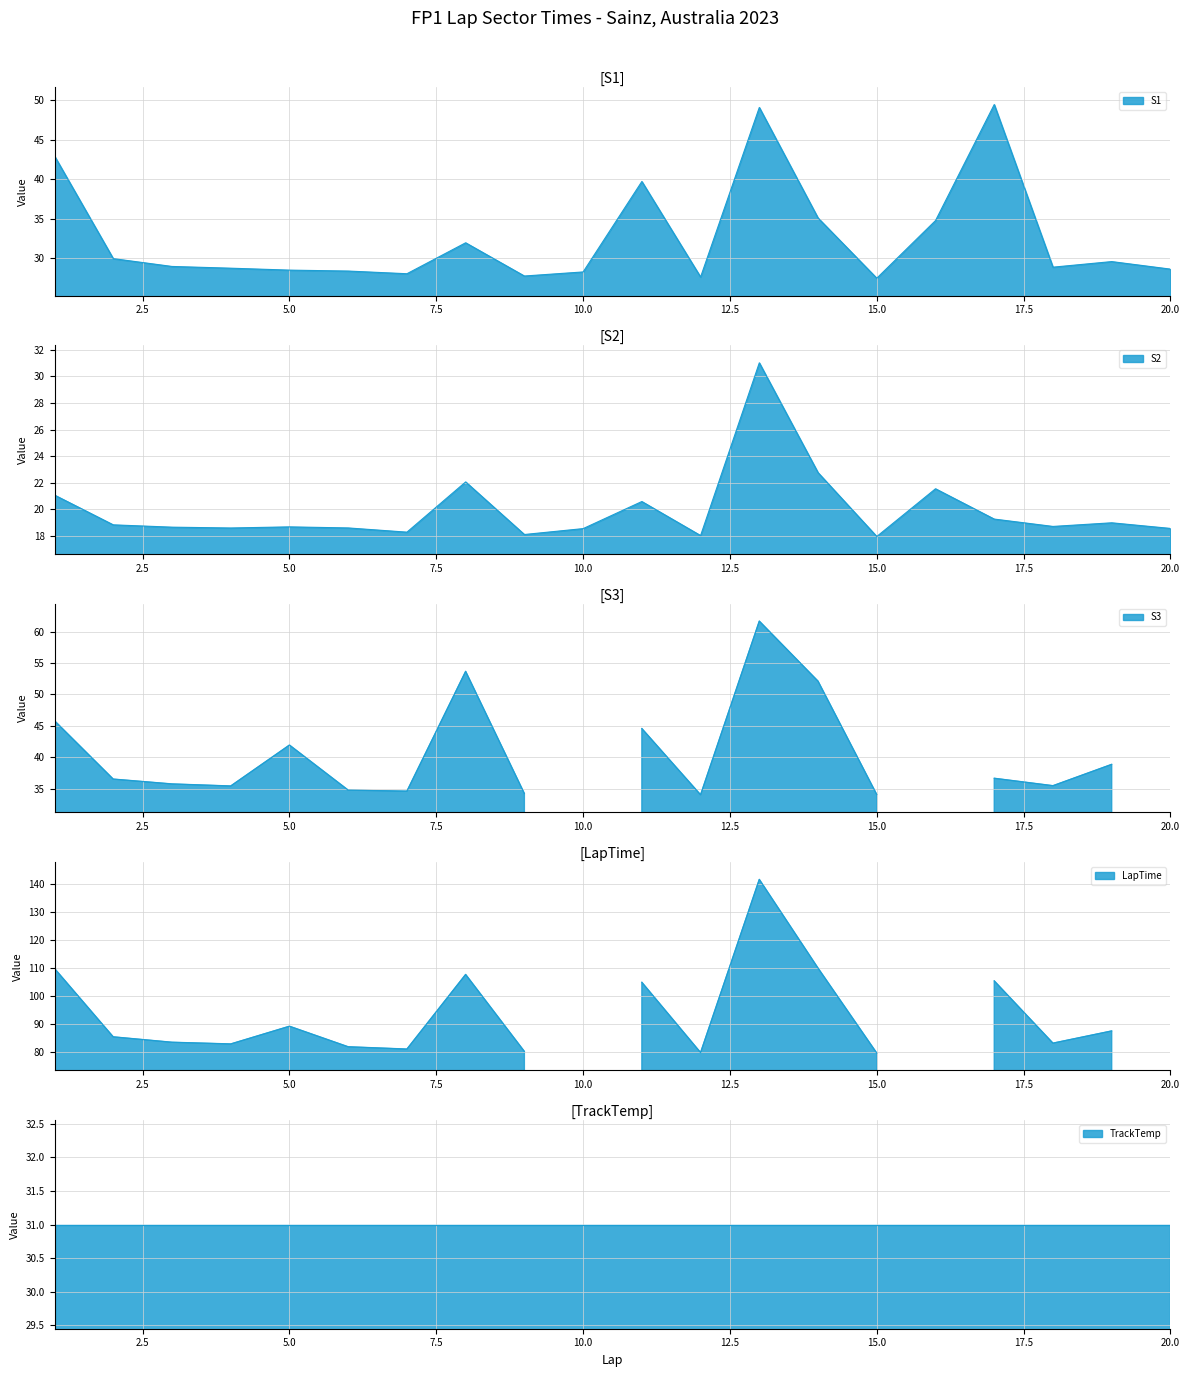

What is the difference between the S3 values at 19 and 3?

3.1